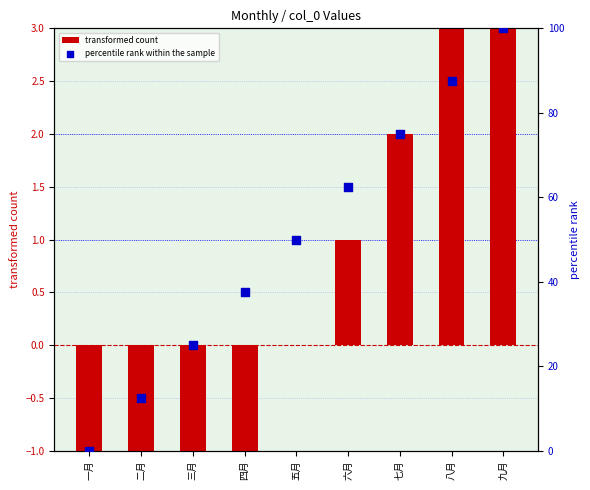

What are all the series names shown in the legend?

transformed count, percentile rank within the sample